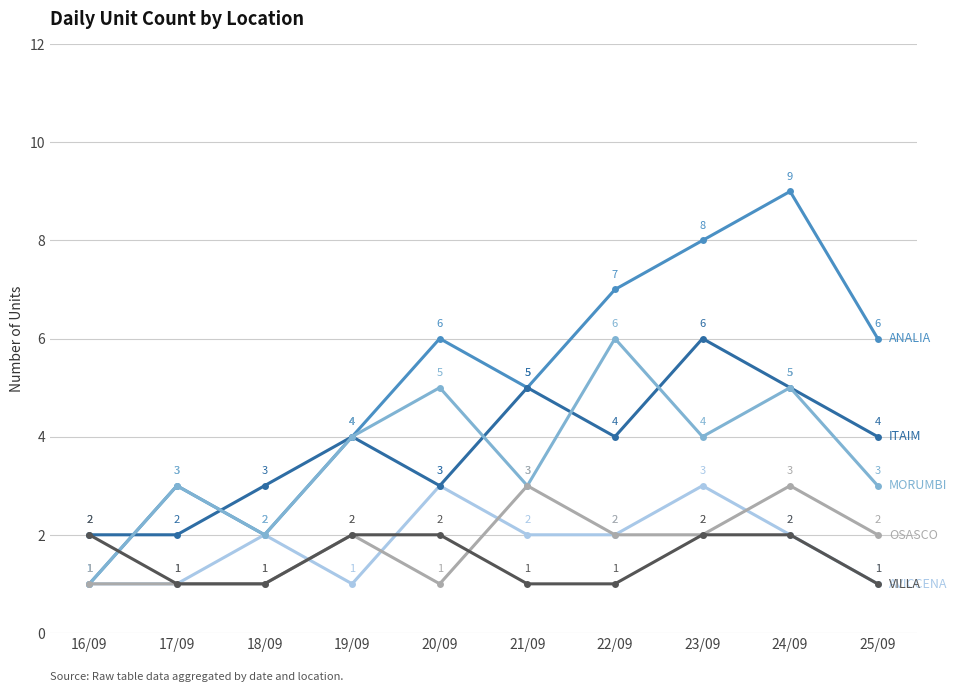

Reading right to left, extract all data points from this chart.

ANALIA: 6	9	8	7	5	6	4	2	3	1
AVICCENA: 1	2	3	2	2	3	1	2	1	1
ITAIM: 4	5	6	4	5	3	4	3	2	2
MORUMBI: 3	5	4	6	3	5	4	2	3	1
OSASCO: 2	3	2	2	3	1	2	1	1	1
VILLA: 1	2	2	1	1	2	2	1	1	2